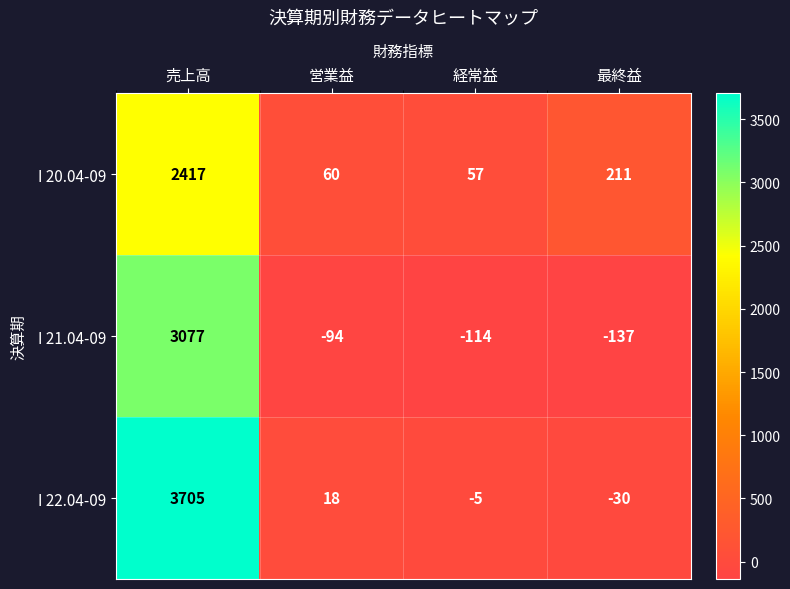

Which series has the largest total across all categories?

I 22.04-09